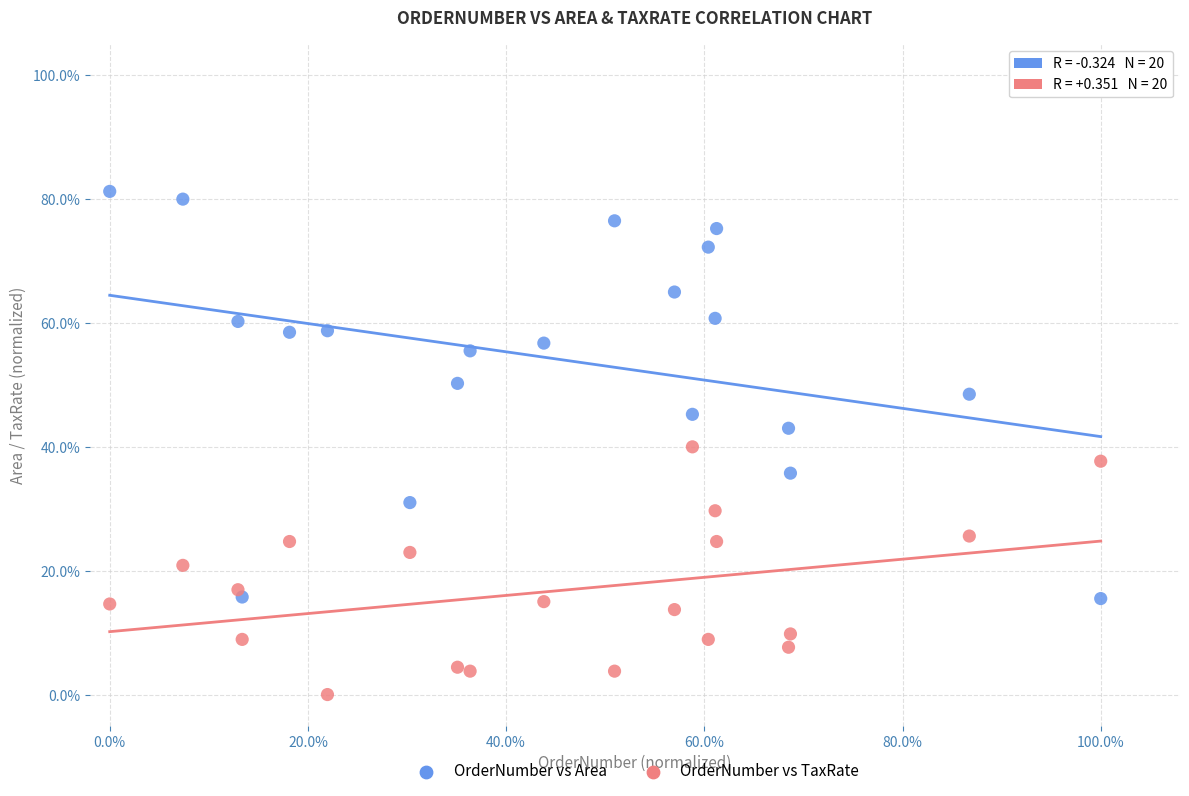

What are all the series names shown in the legend?

OrderNumber vs Area, OrderNumber vs TaxRate